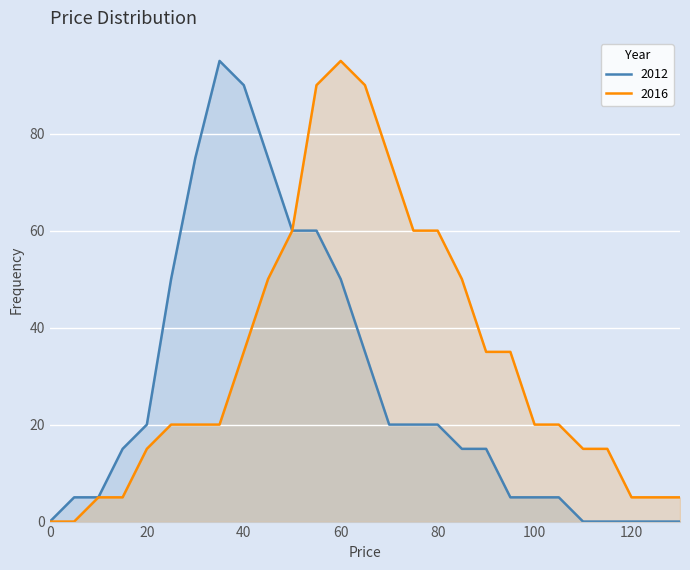

At how many categories does at least one series exceed 22?

15